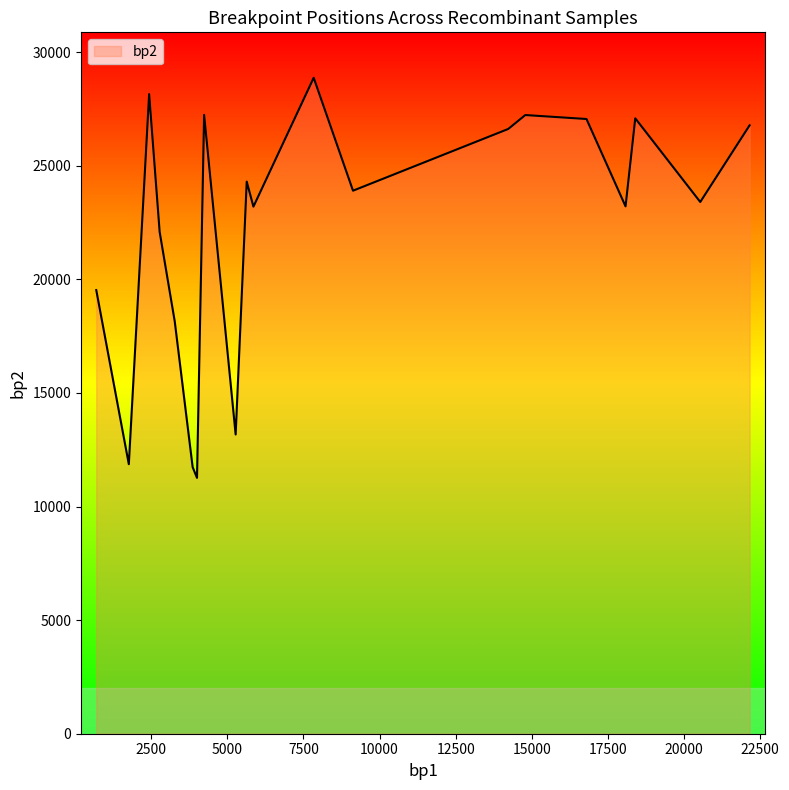

What is the smallest value displayed?

11263